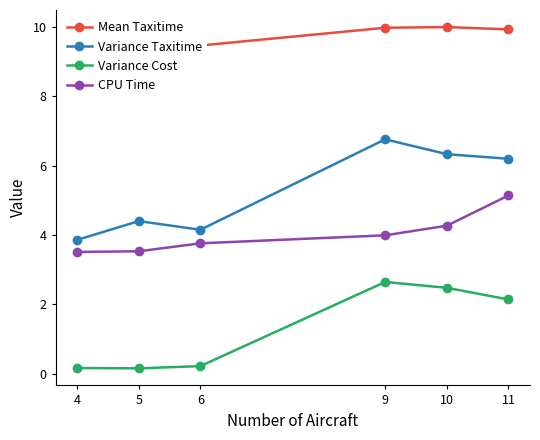

At which category is the sum across all series the highest?

11